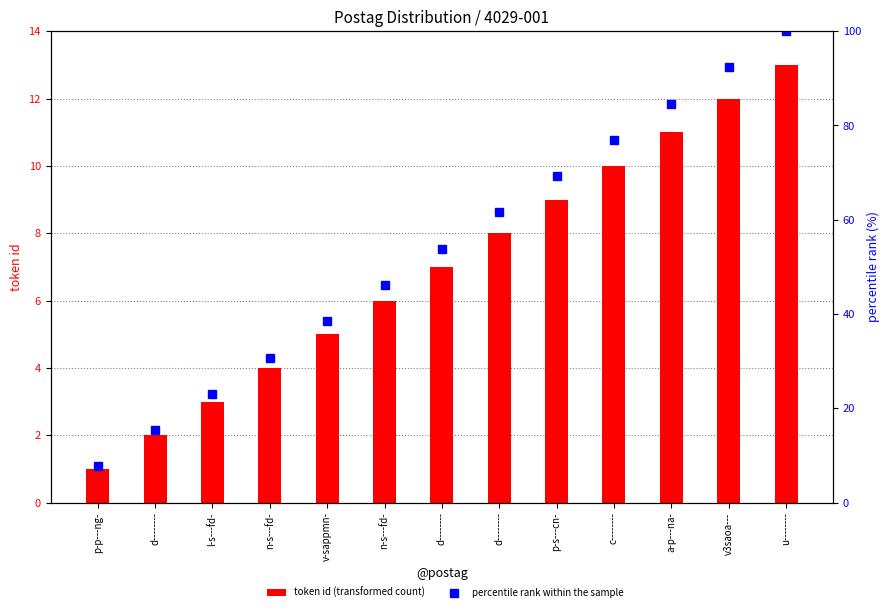

Reading right to left, what are all the values shown in this chart?

token id (transformed count): 13.0	12.0	11.0	10.0	9.0	8.0	7.0	6.0	5.0	4.0	3.0	2.0	1.0
percentile rank within the sample: 100.0	92.3	84.6	76.9	69.2	61.5	53.8	46.2	38.5	30.8	23.1	15.4	7.7